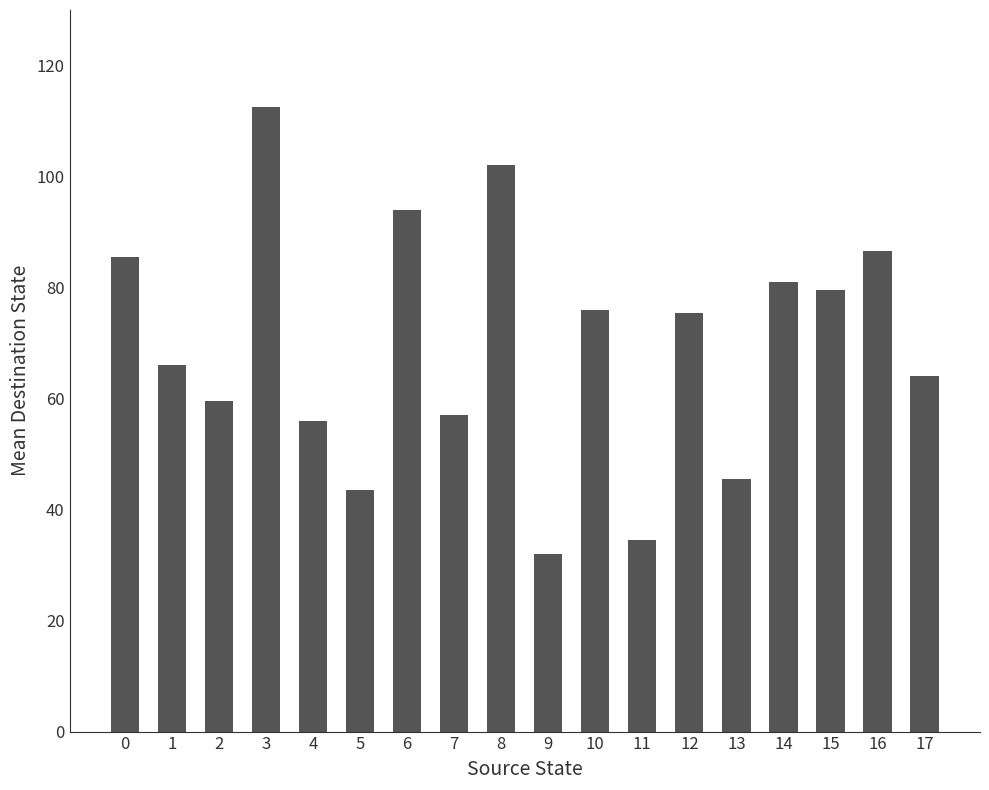

What is the difference between the maximum and minimum values?

80.5